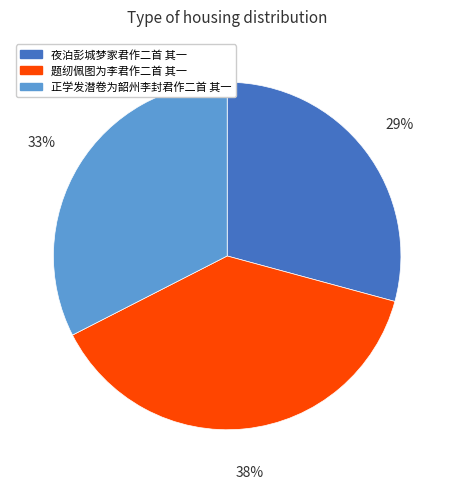

Count the number of slices in the pie.

3